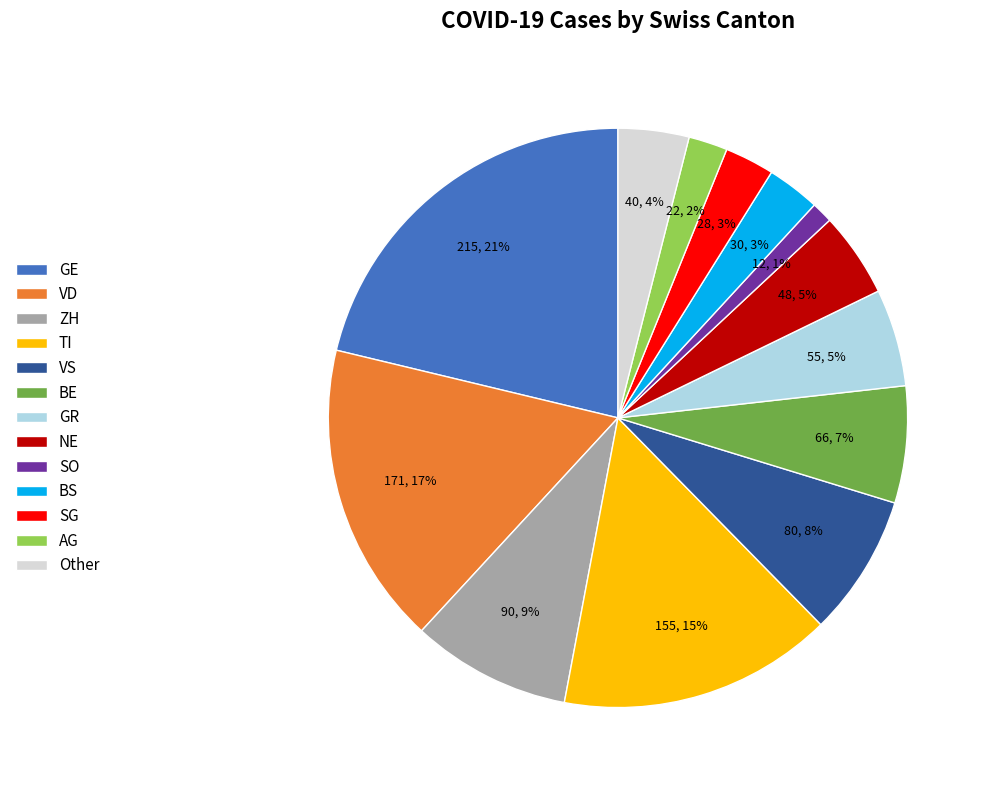

Which has a higher value, NE or BE?

BE